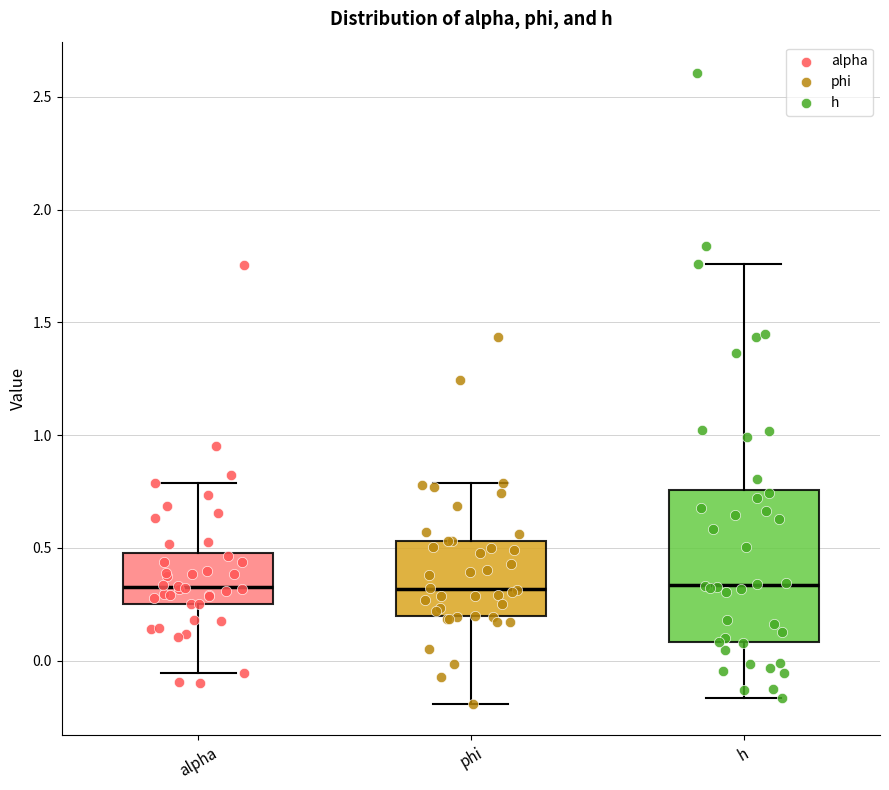

Reading left to right, read every box against the y-axis: the position of its median line, the range the box covers, and the ends of its whiskers. The values are not printed on the chart, so give them approximately, as read against the axis.

alpha: median 0.35, box 0.25 to 0.50, whiskers -0.05 to 0.80
phi: median 0.30, box 0.20 to 0.55, whiskers -0.20 to 0.80
h: median 0.35, box 0.10 to 0.75, whiskers -0.15 to 1.75